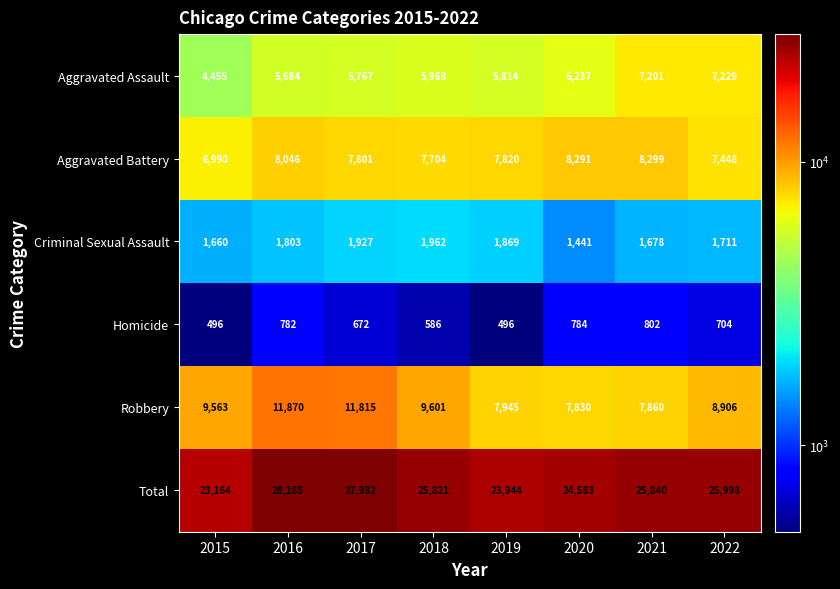

What is the smallest value displayed?

496